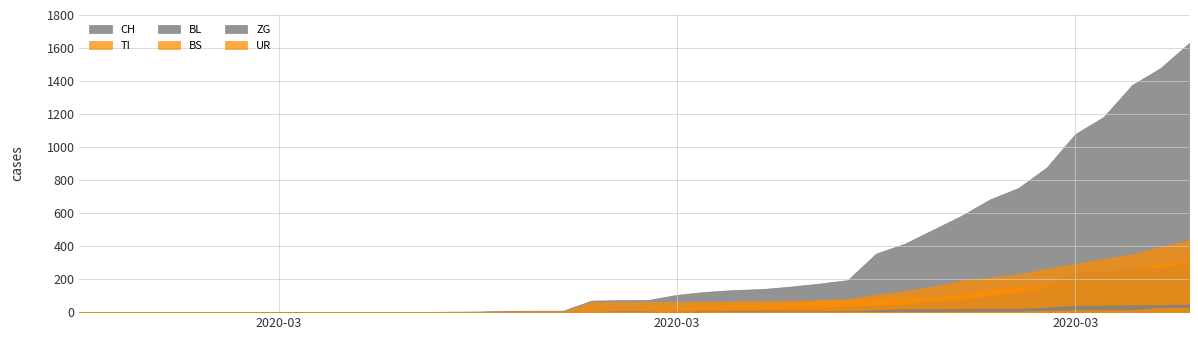

The value of BS at 2020-03-25 is 197. True or false?

False